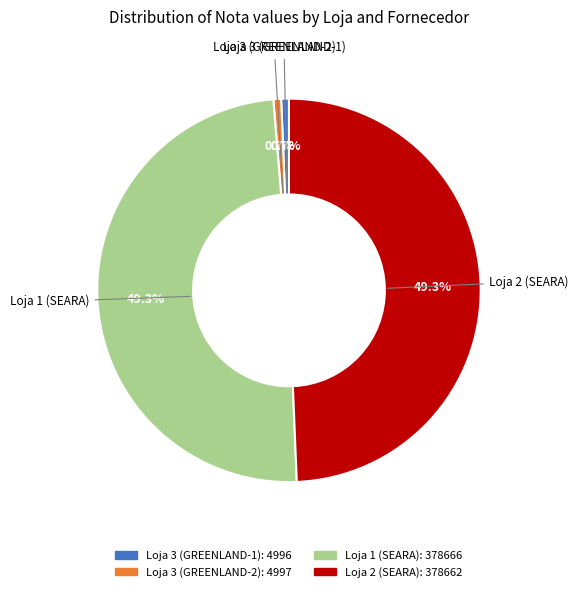

Does any single category account for the majority?

No